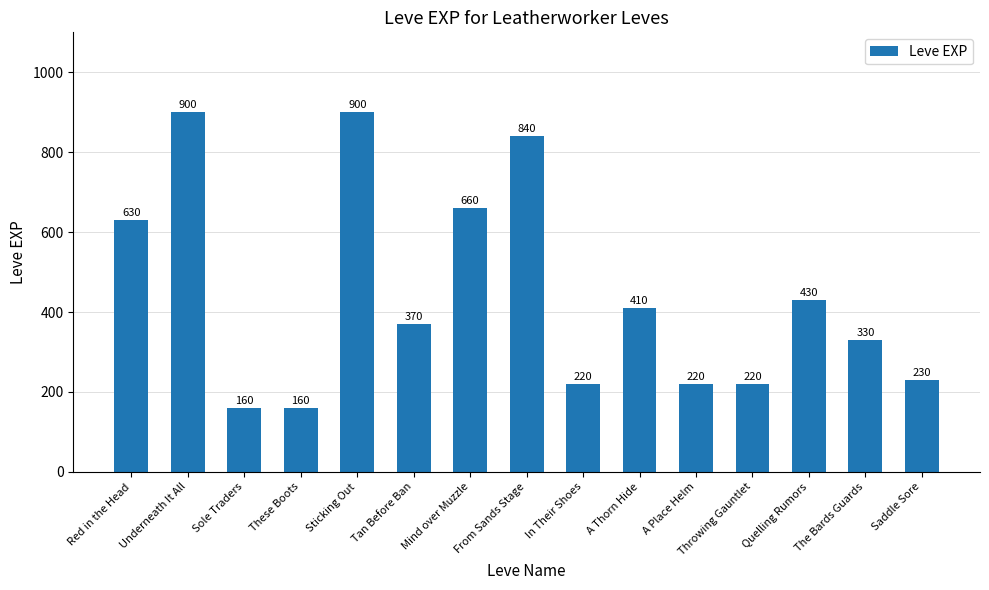

What is the sum of the values at Underneath It All and A Place Helm?

1120